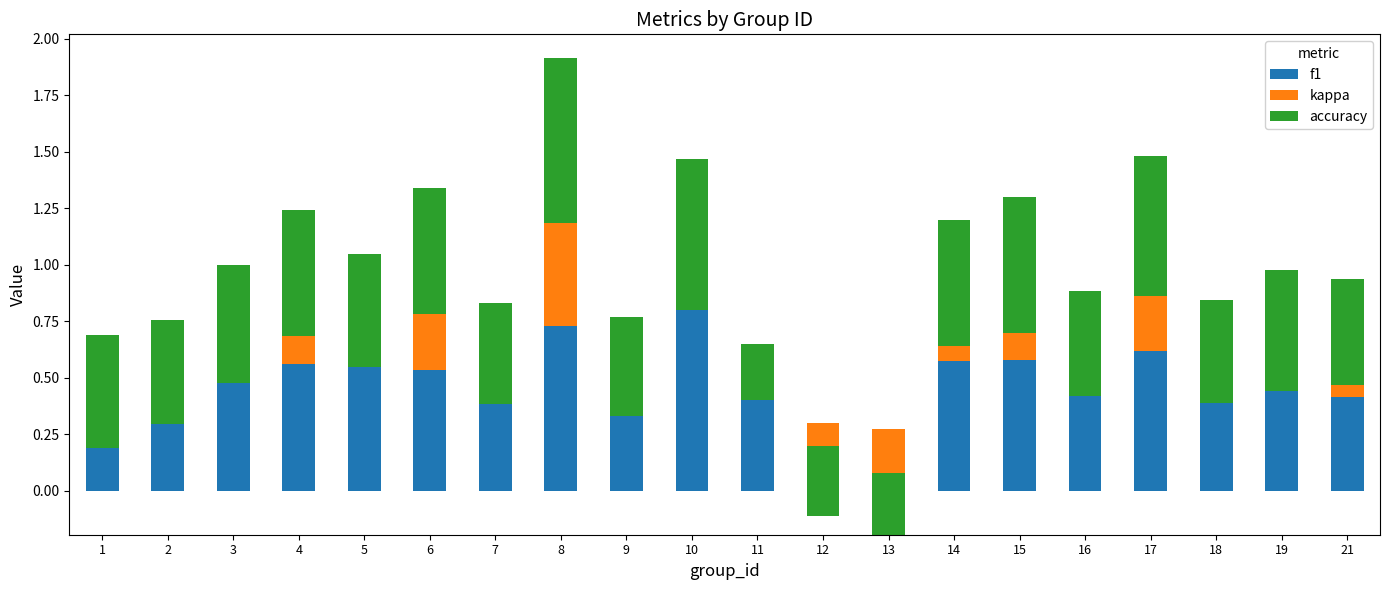

Which category has the lowest value across all series?

13